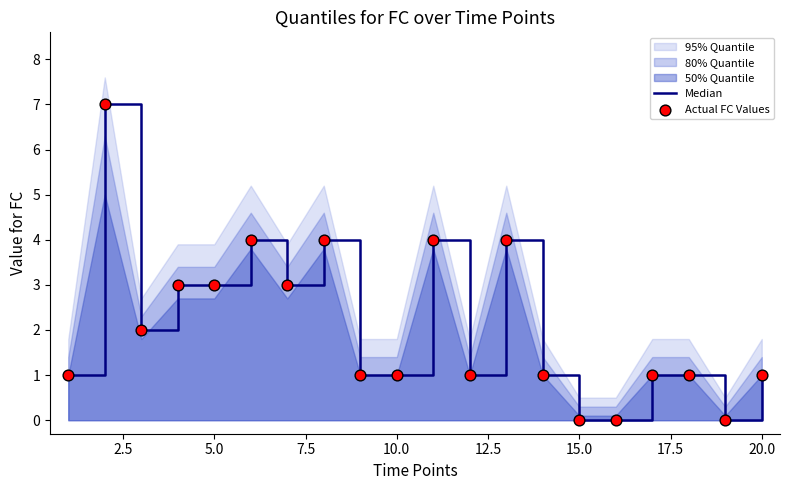

Which series has the largest Y range (max minus min)?

Median